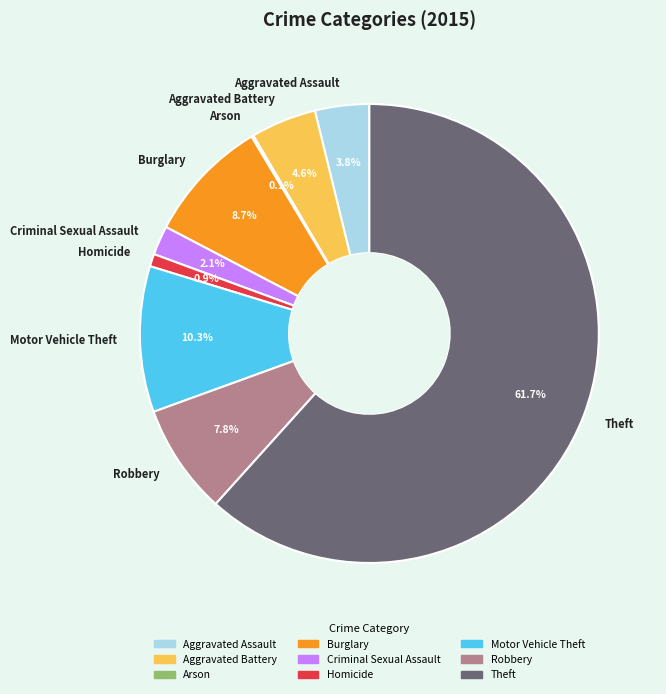

Which category has the biggest portion of the pie?

Theft